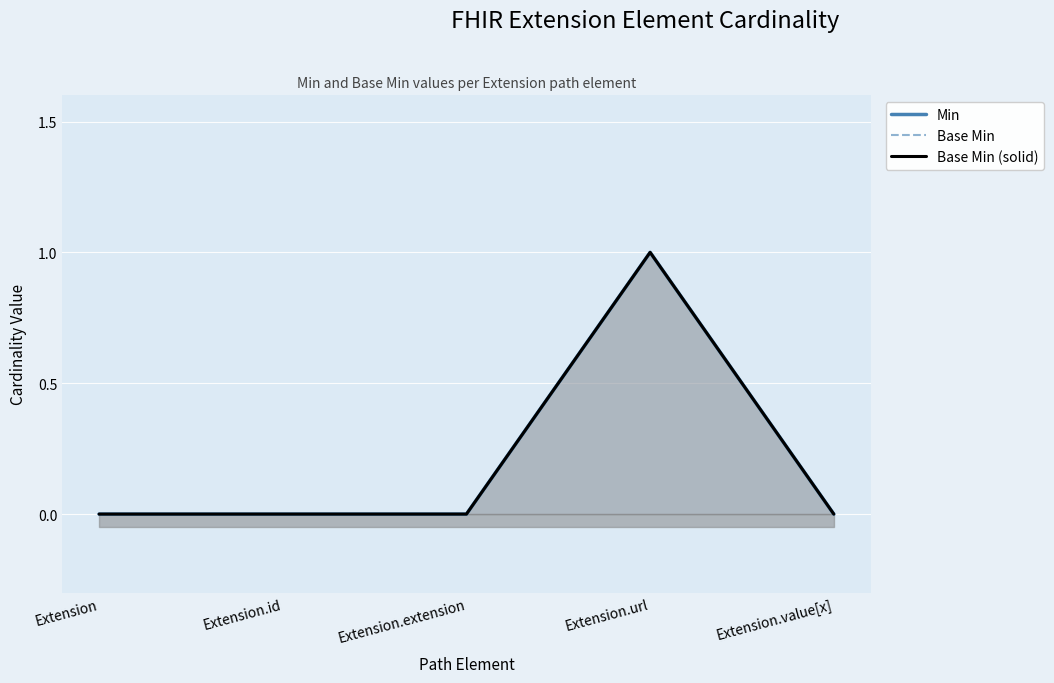

Which series has the widest spread of values?

Min